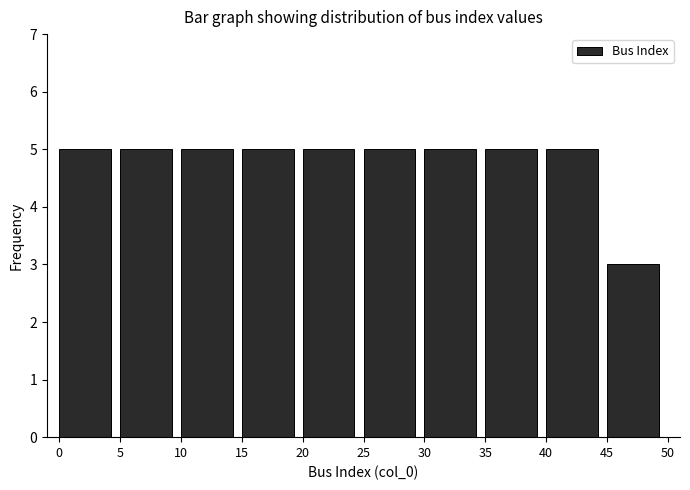

Reading left to right, transcribe this chart: for each bar, give the range it covers on the x-axis and its height. The values are not printed on the chart, so give them approximately, as read against the axis.

0 to 5: 5
5 to 10: 5
10 to 15: 5
15 to 20: 5
20 to 25: 5
25 to 30: 5
30 to 35: 5
35 to 40: 5
40 to 45: 5
45 to 50: 3